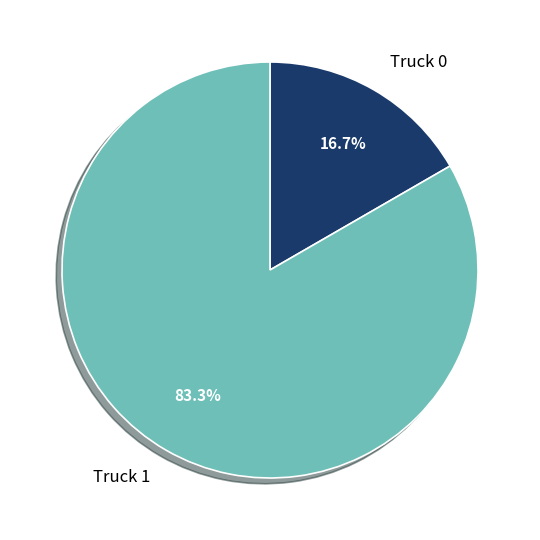

Does Truck 0 account for over 50% of the chart?

No